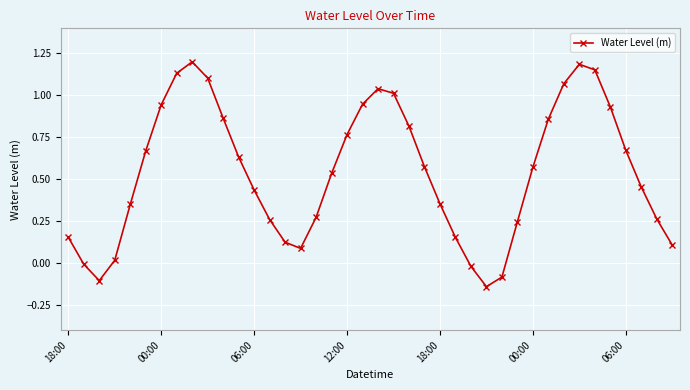

Is this an area chart (filled region under the line)?

No